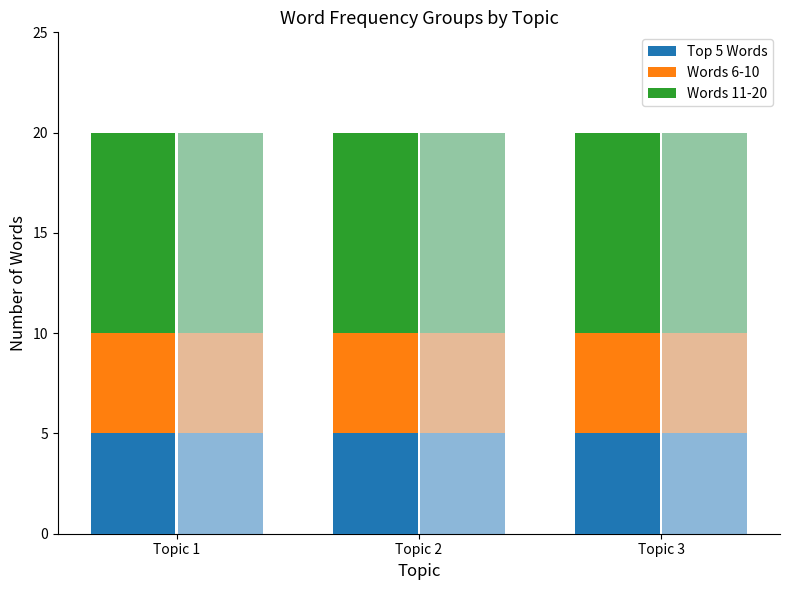

At which category does the chart reach its peak across all series?

Topic 1